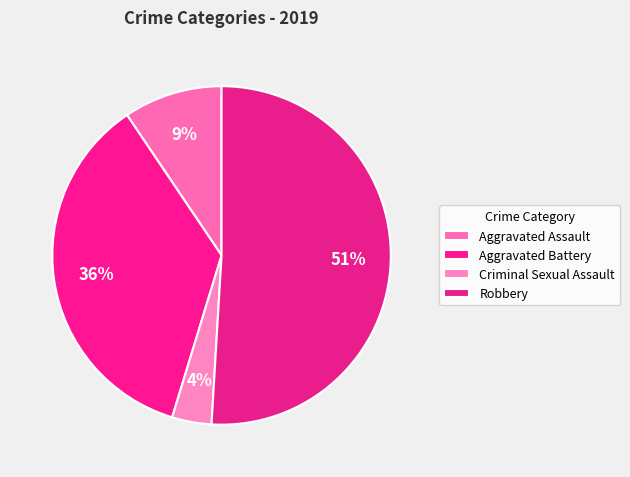

Count the number of slices in the pie.

4